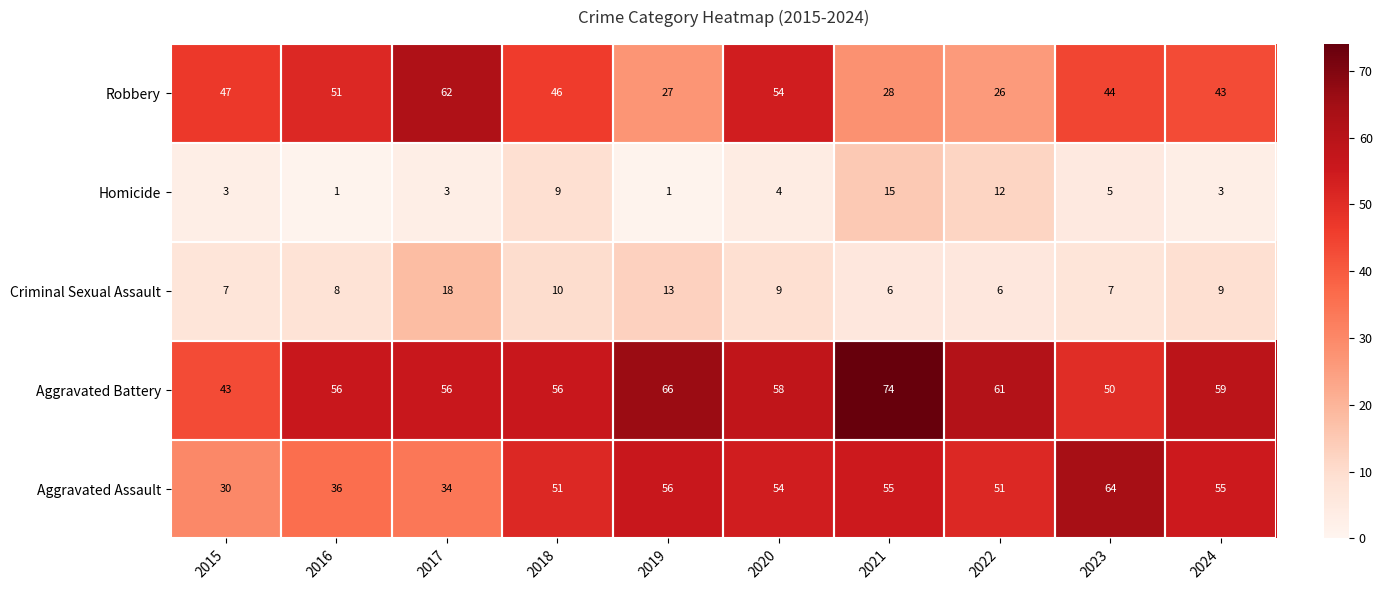

What is the spread (max minus min) of values at 2022?

55